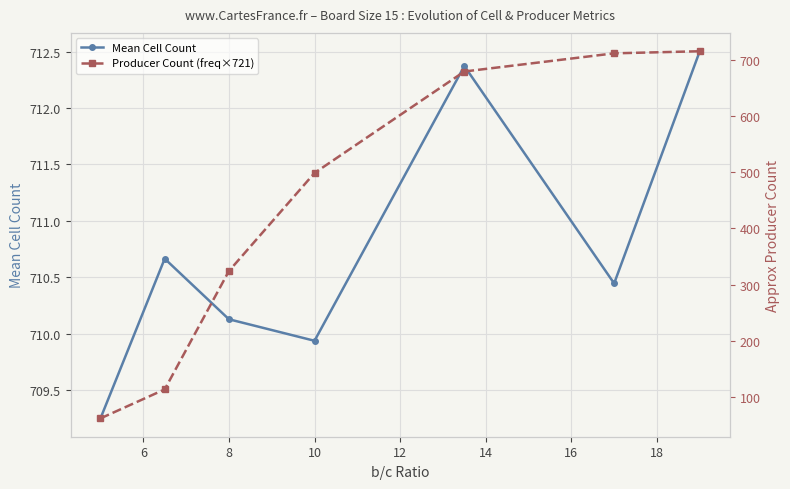

List the series in order of their overall mean, lowest first.

Producer Count (freq×721), Mean Cell Count